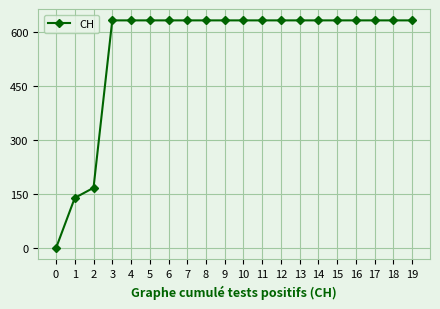

How many data points are less than 631?

3